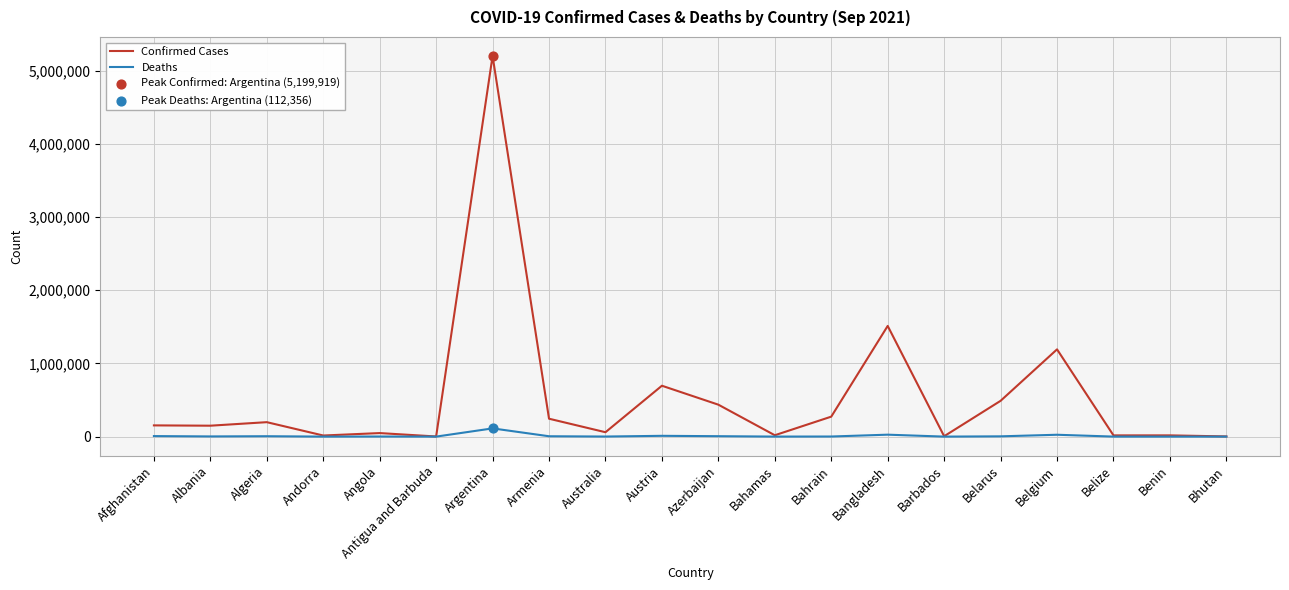

Between Australia and Austria, which series saw the biggest shift?

Confirmed Cases